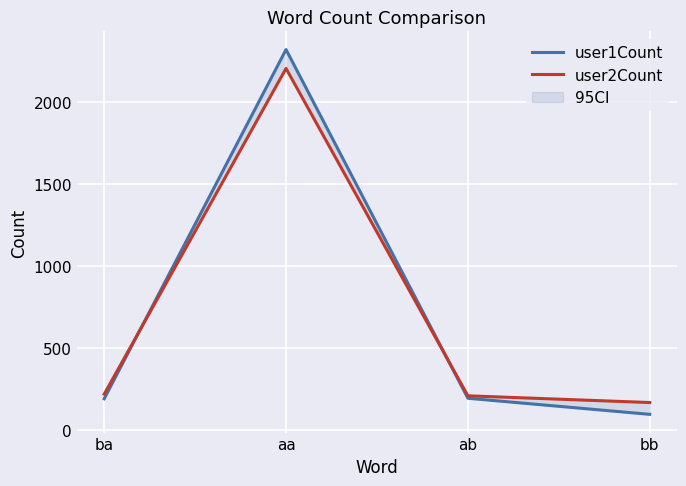

At which label is user1Count closest to 1207?

ab